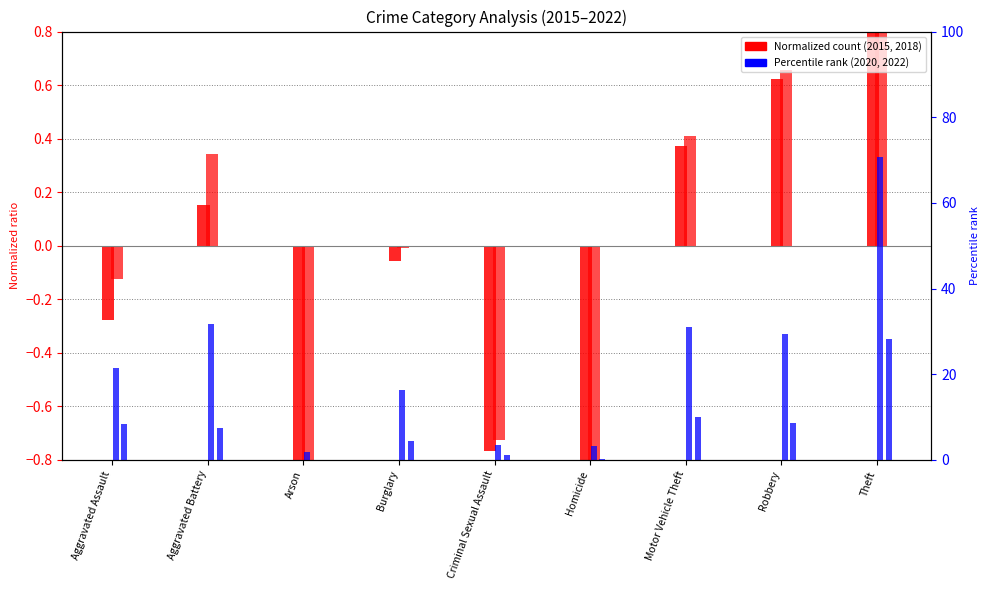

List the labels in order of 2022 value, largest first.

Theft, Motor Vehicle Theft, Robbery, Aggravated Assault, Aggravated Battery, Burglary, Criminal Sexual Assault, Homicide, Arson